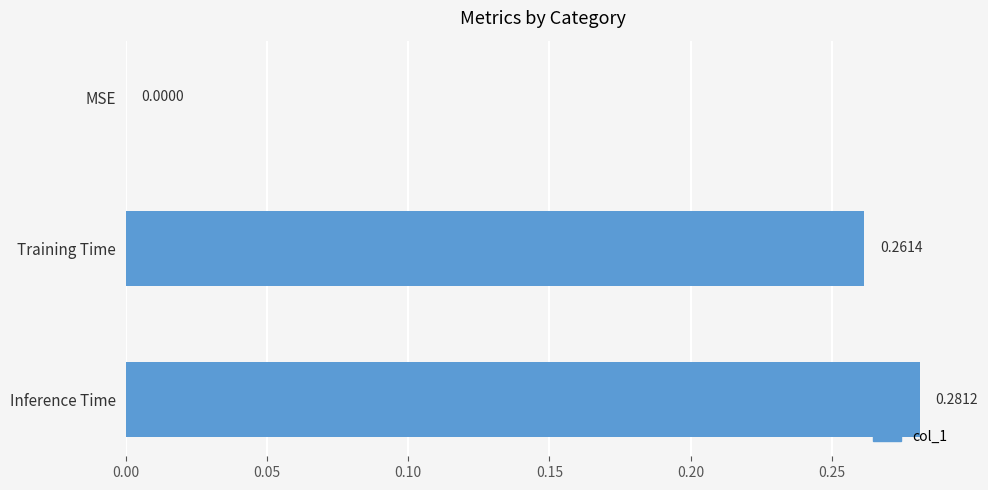

What is the sum of all values?

0.5